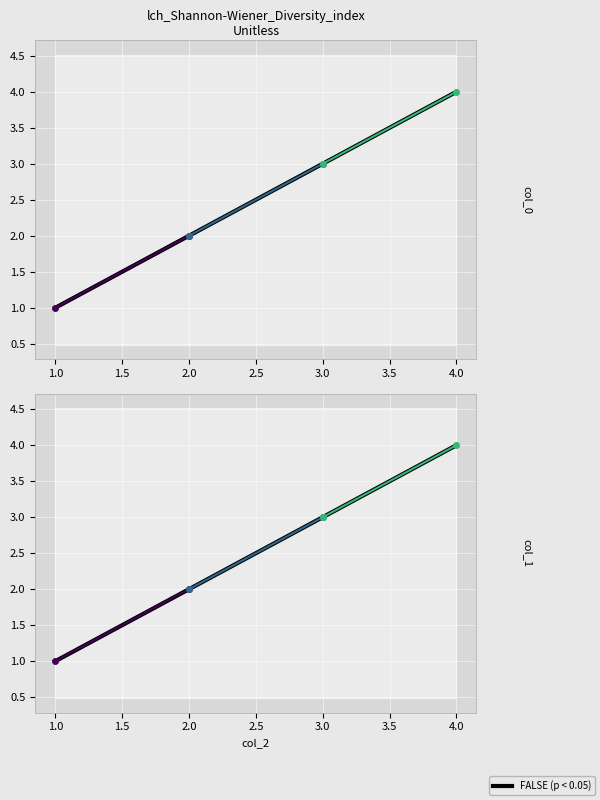

True or false: col_1 and col_0 cross at least once.

False